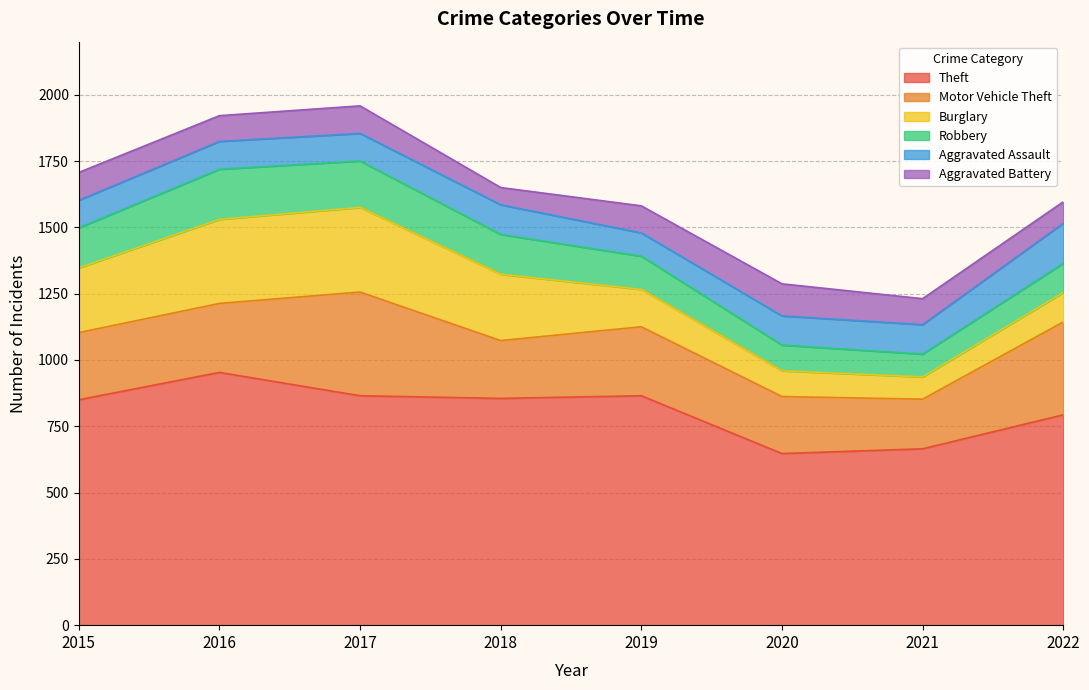

Which series ends up on top after the final intersection of Burglary and Aggravated Battery?

Burglary